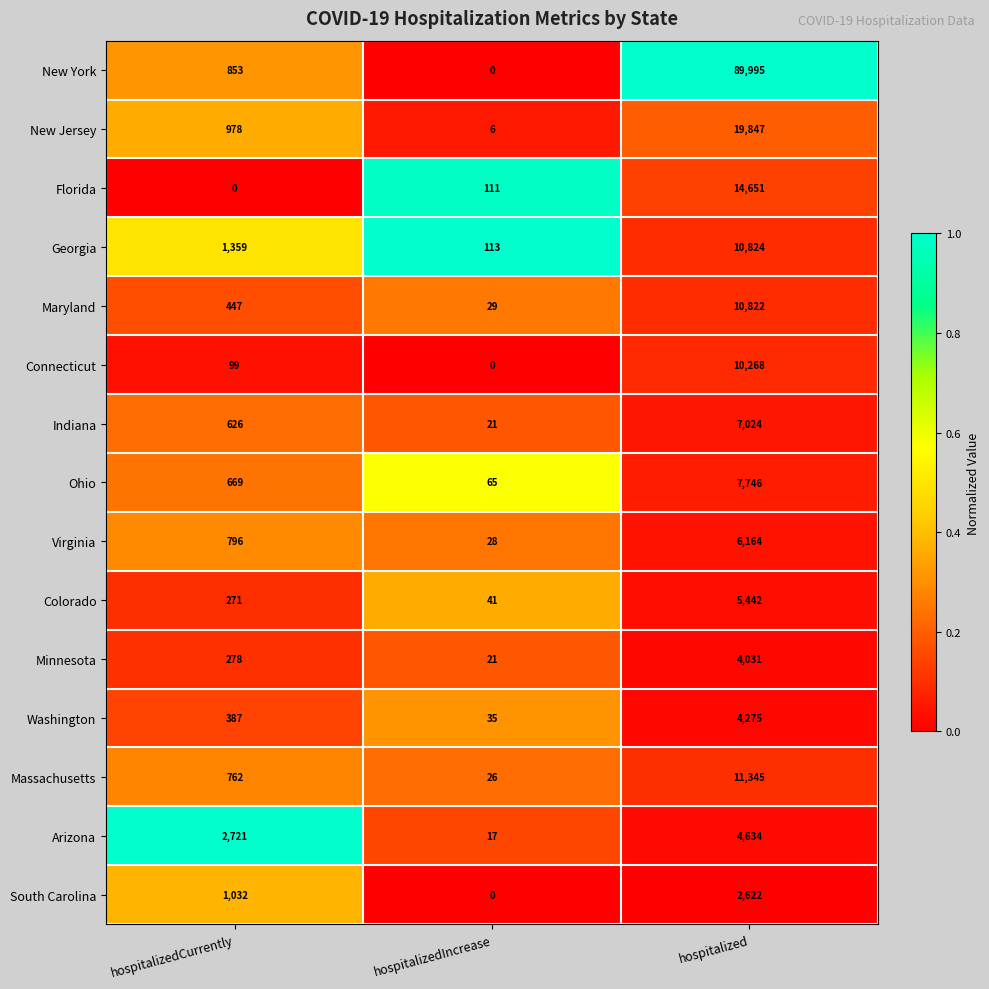

At which label is Florida closest to 7325?

hospitalizedIncrease